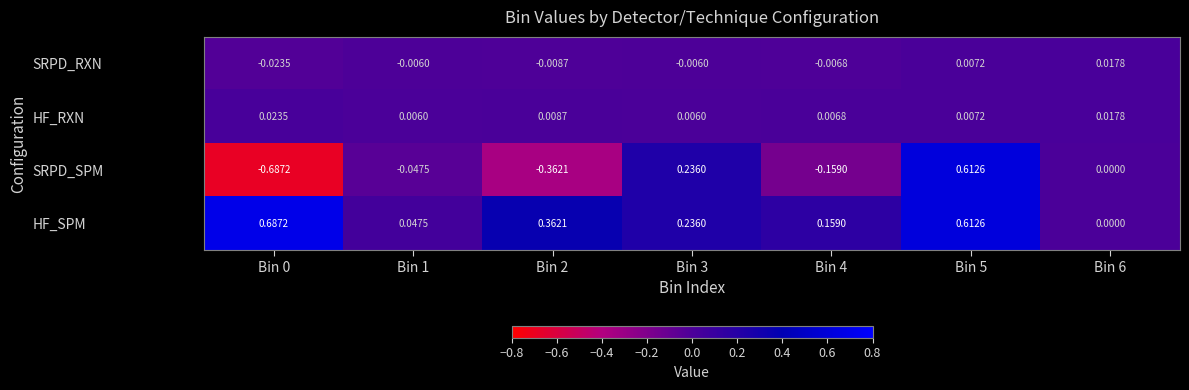

Count the number of data series in this chart.

4